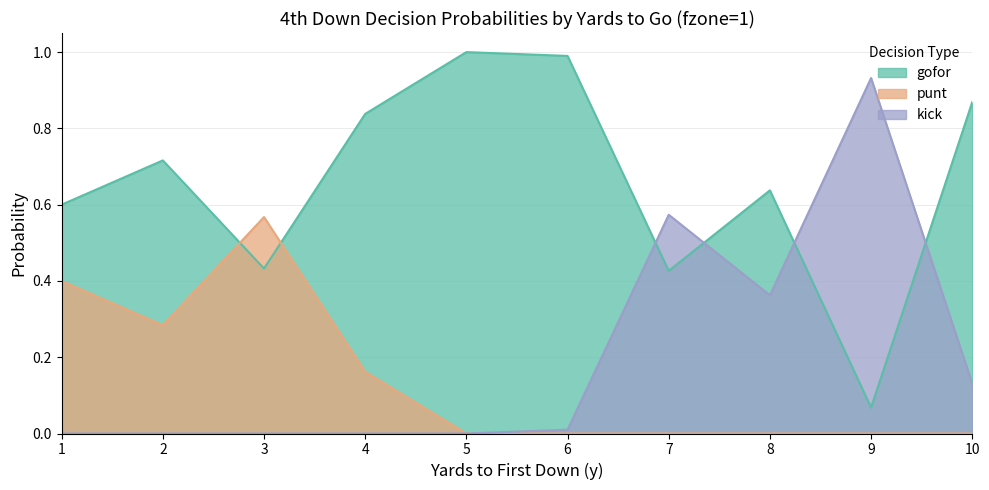

Which category has the lowest value in the kick series?

1